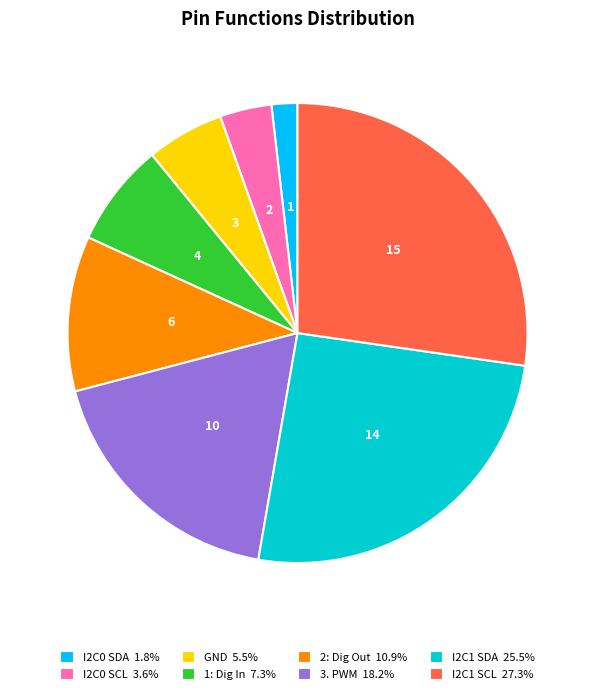

Combined, do 1: Dig In and I2C1 SCL account for over 50%?

No